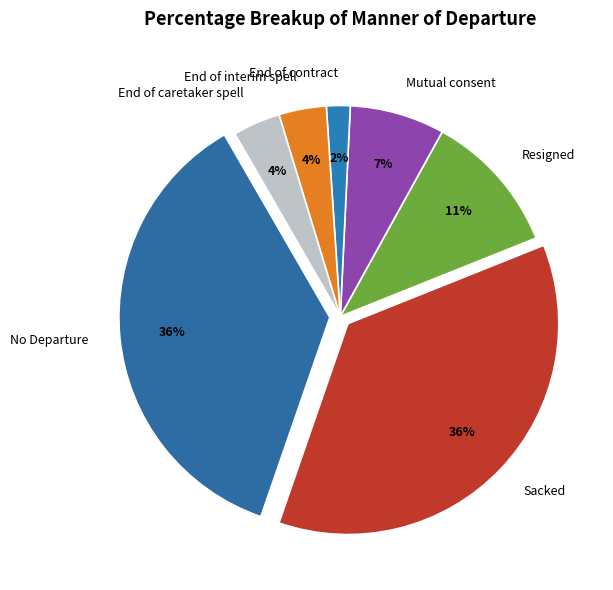

What is the largest slice in the pie chart?

No Departure